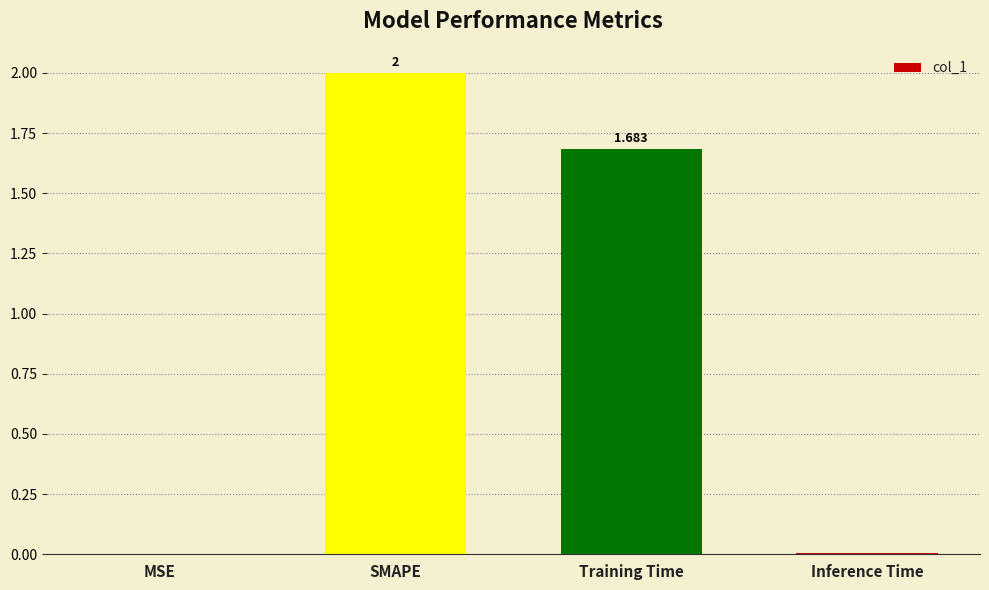

At which category does the chart reach its peak across all series?

SMAPE